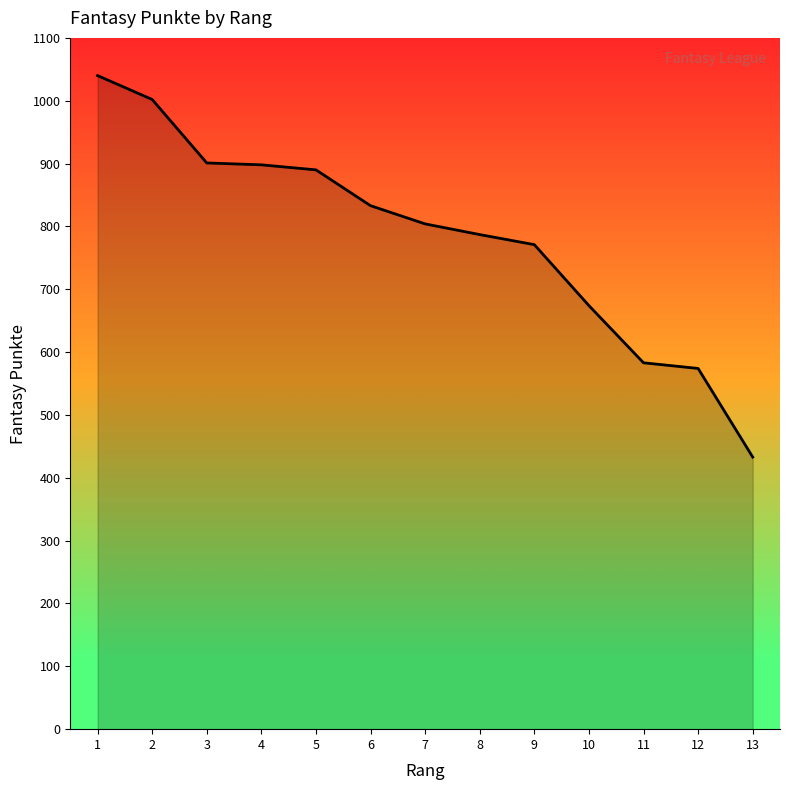

At which label is the value closest to 736?

9